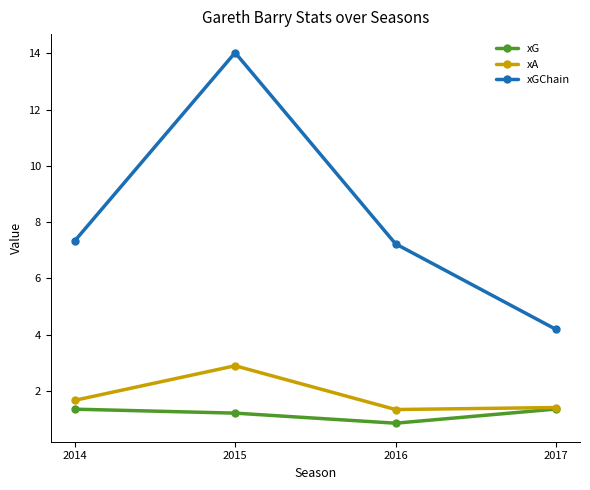

Is the value of xA at 2014 greater than the value of xGChain at 2016?

No